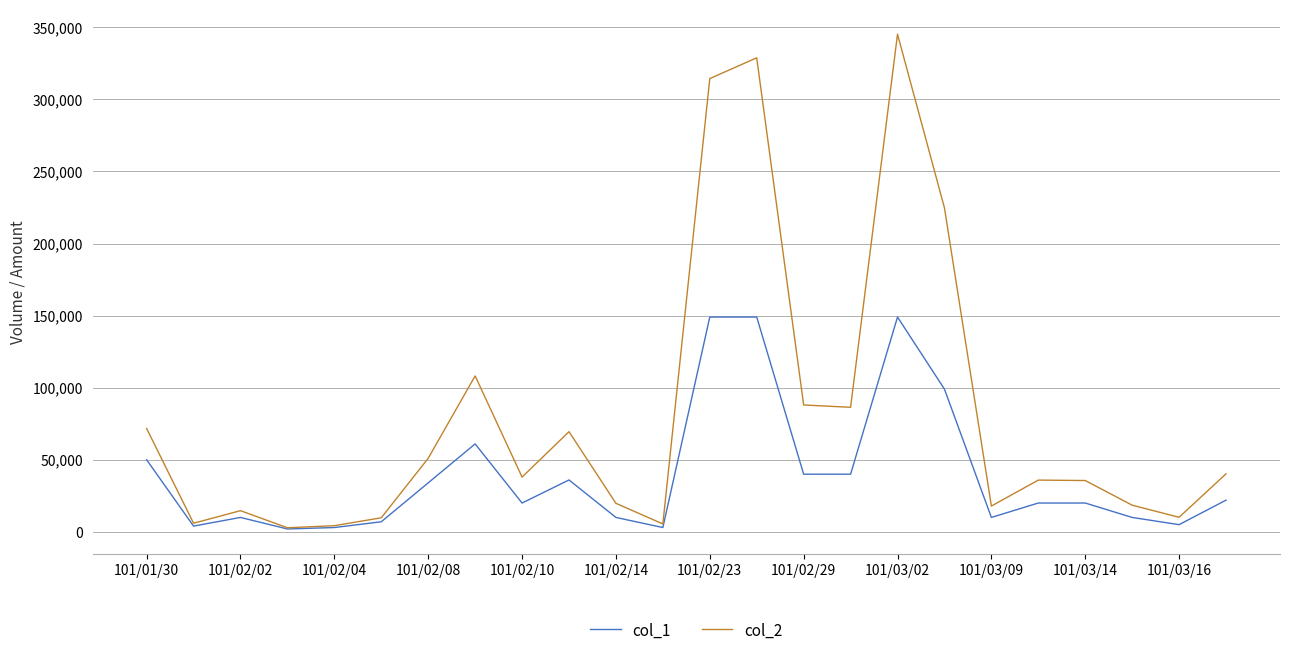

What is the difference between the maximum and minimum values in the col_2 series?

342320